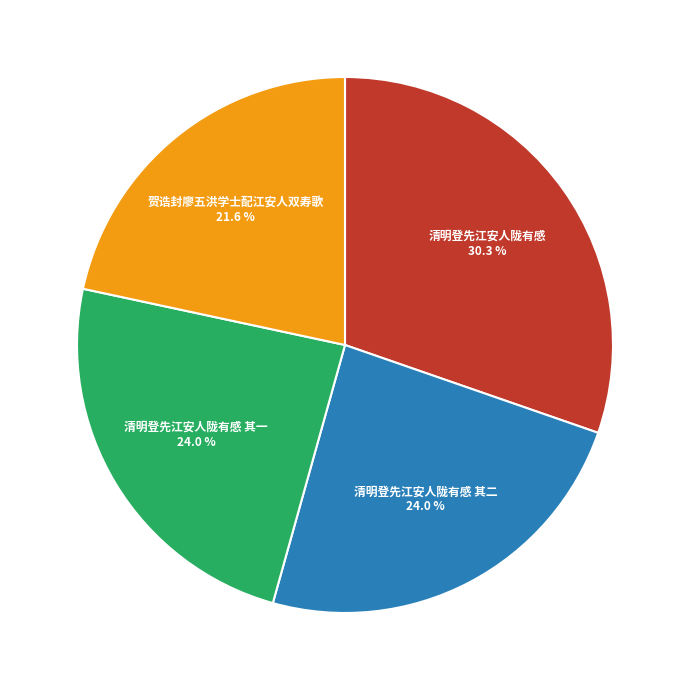

What is the ratio of the value at 清明登先江安人陇有感 其一 24.0 % to the value at 清明登先江安人陇有感 其二 24.0 %?

1.0